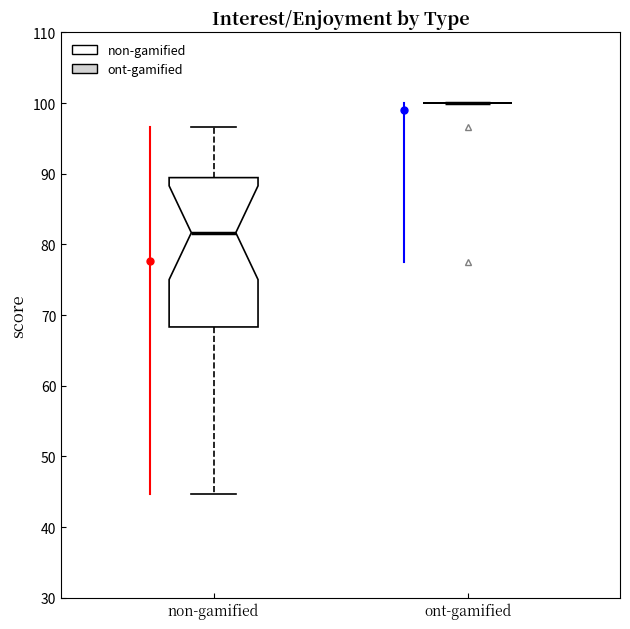

Reading left to right, transcribe this box plot: for each box, give where its median line is, the range the box spans, and where its two whiskers end, as read against the y-axis. The values are not printed on the chart, so give them approximately, as read against the axis.

non-gamified: median 82, box 68 to 89, whiskers 45 to 97
ont-gamified: box collapsed to a line at 100, whiskers 100 to 100